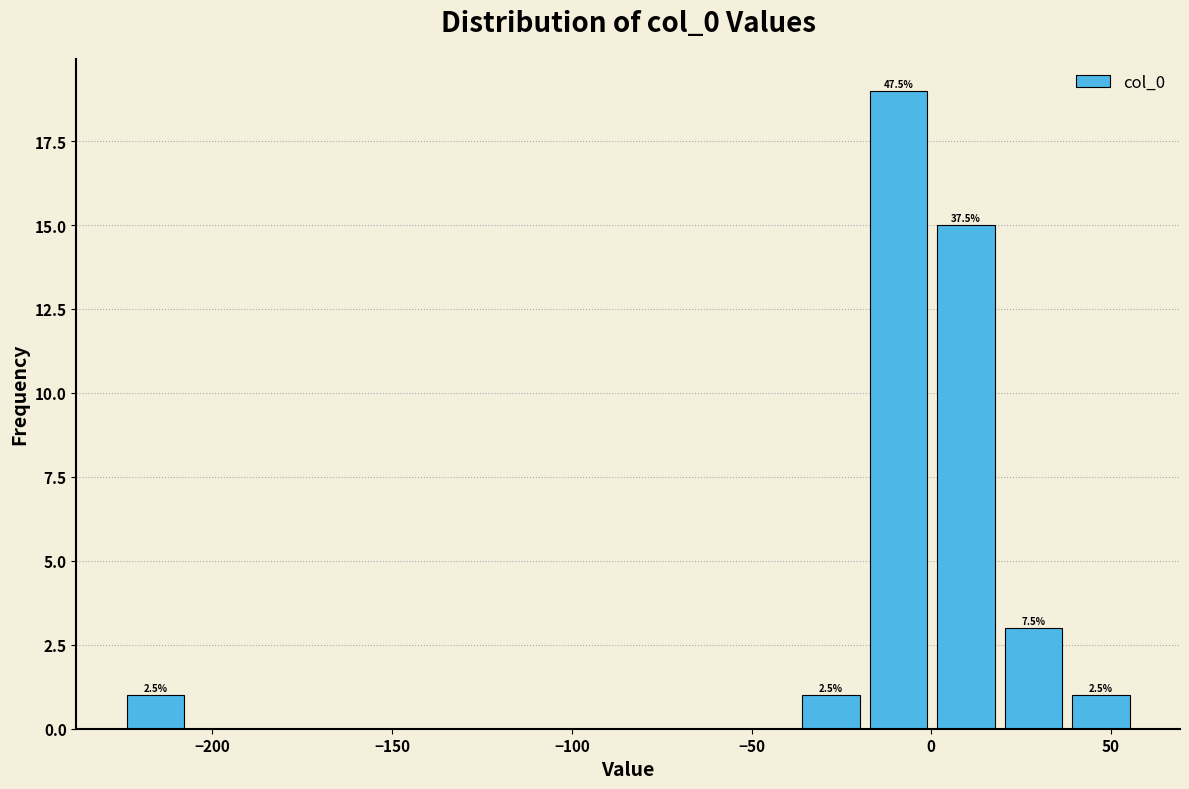

Read against the x-axis, roughly where is the centre of the tallest bar?

-10